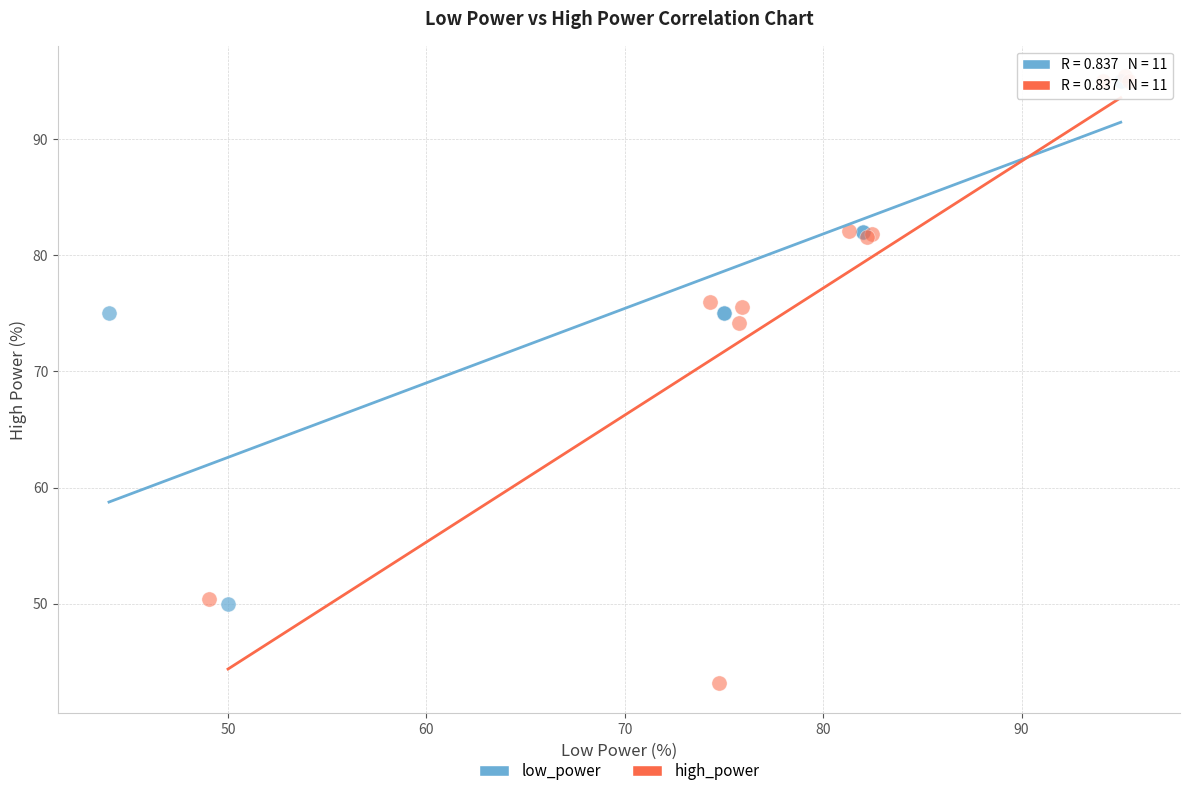

Which series has the largest Y range (max minus min)?

high_power